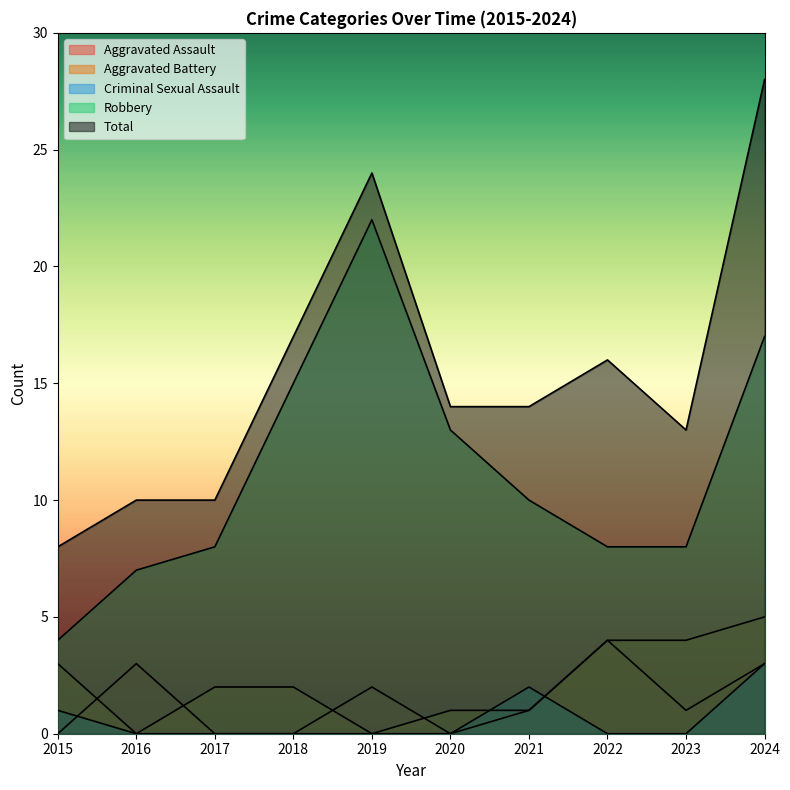

Count the number of categories in the chart.

10